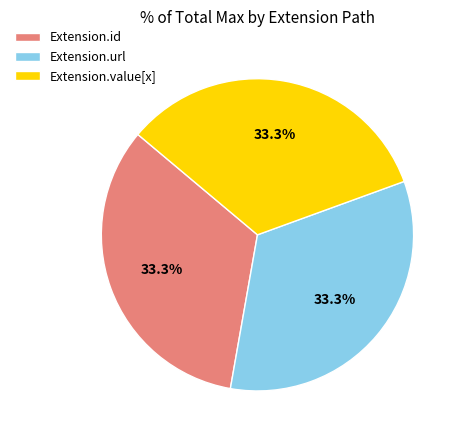

Does any single category account for the majority?

No